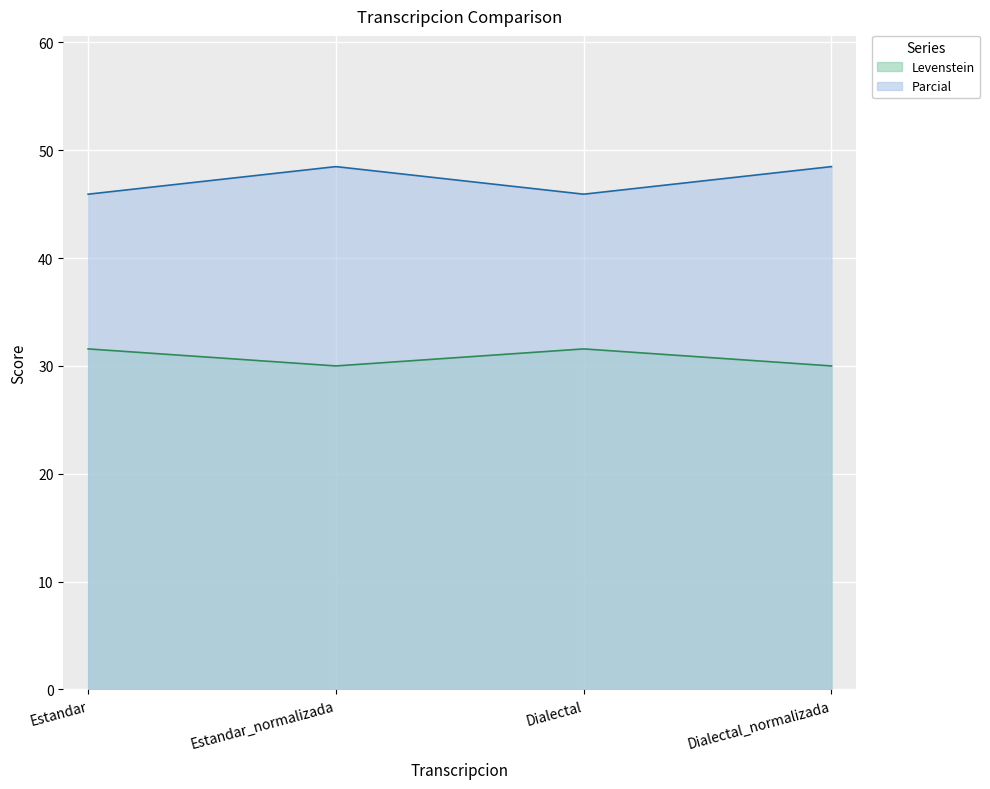

What is the minimum value for Parcial?

45.9